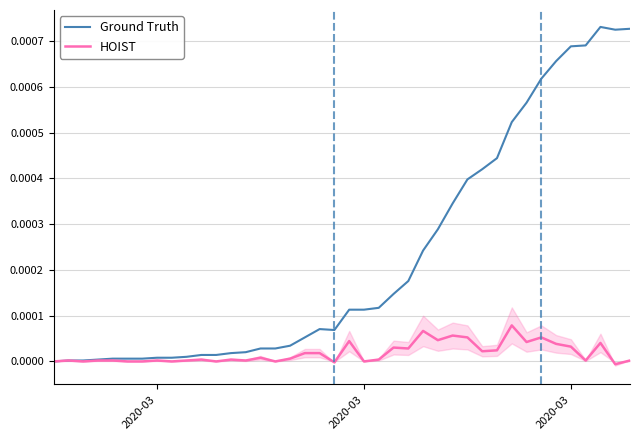

True or false: HOIST has a value of 0.0 at 2020-03.

True